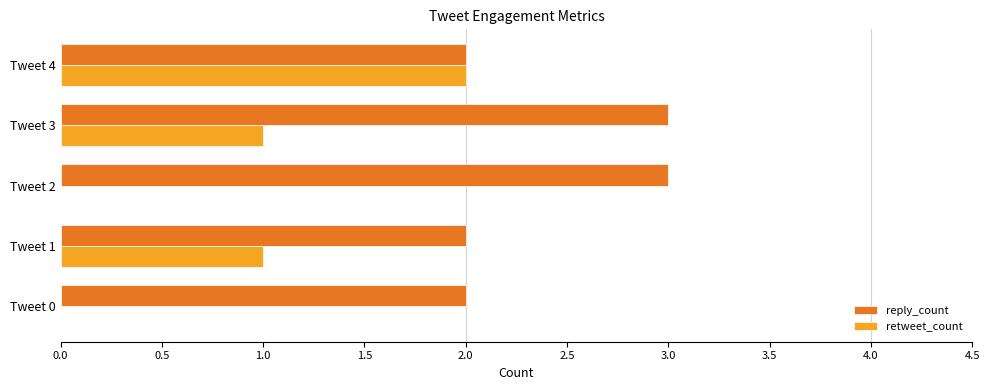

What is the greatest value displayed?

3